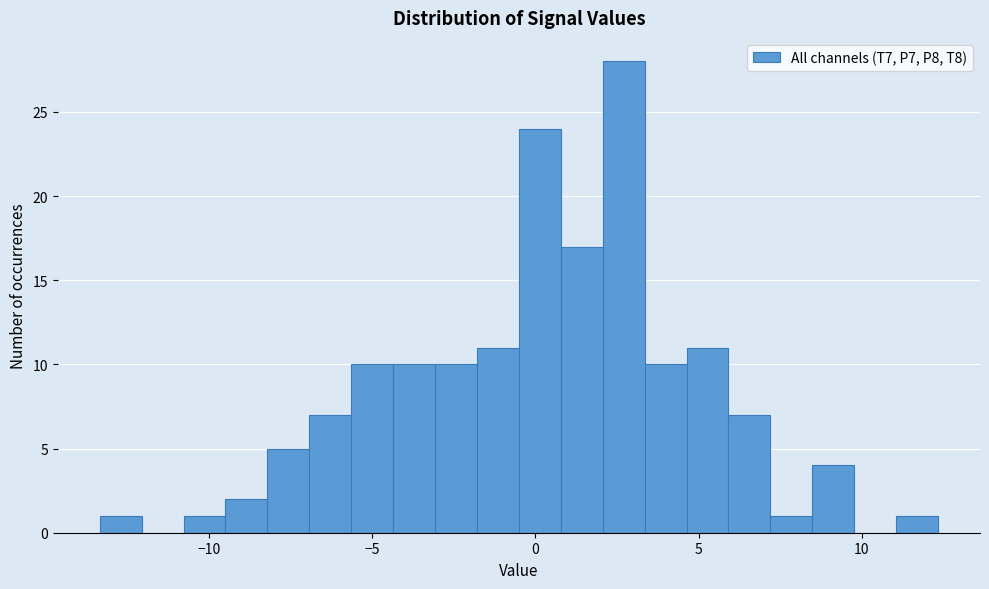

Around what value on the x-axis is the tallest bar? Give the approximate position of its centre, as read against the axis.

2.5